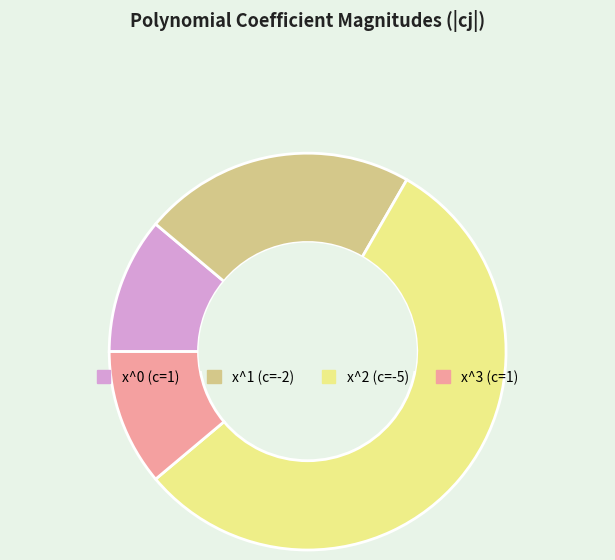

Is it true that x^3 (c=1) is 19% of the pie?

False